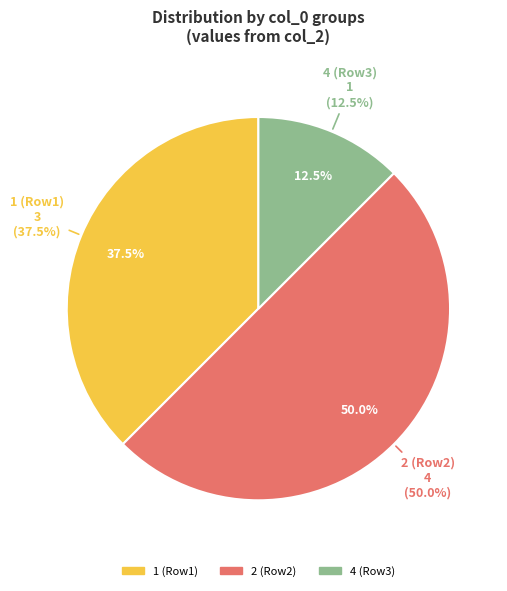

Is there a majority slice in this chart?

No